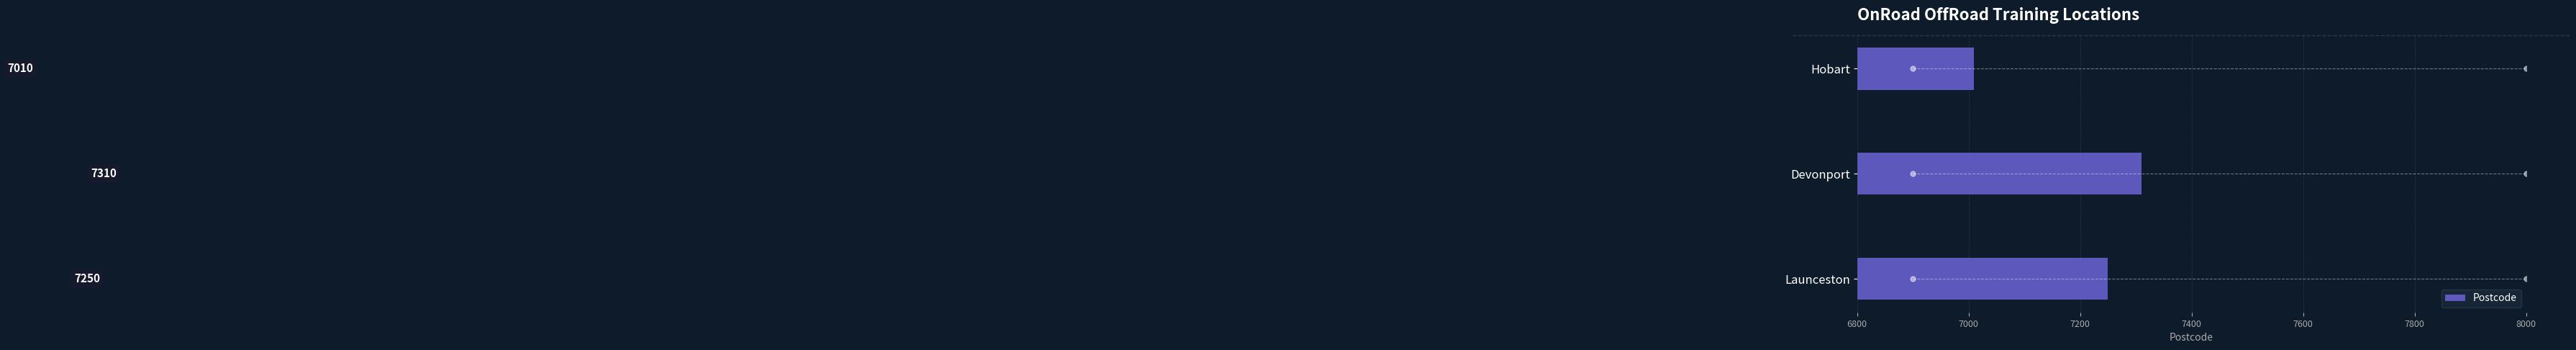

At which label is the value closest to 7160?

Launceston